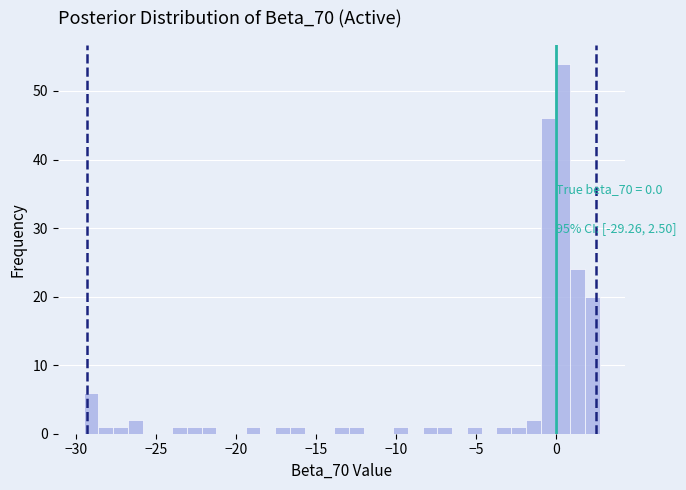

Read against the x-axis, roughly where is the centre of the tallest bar?

0.5